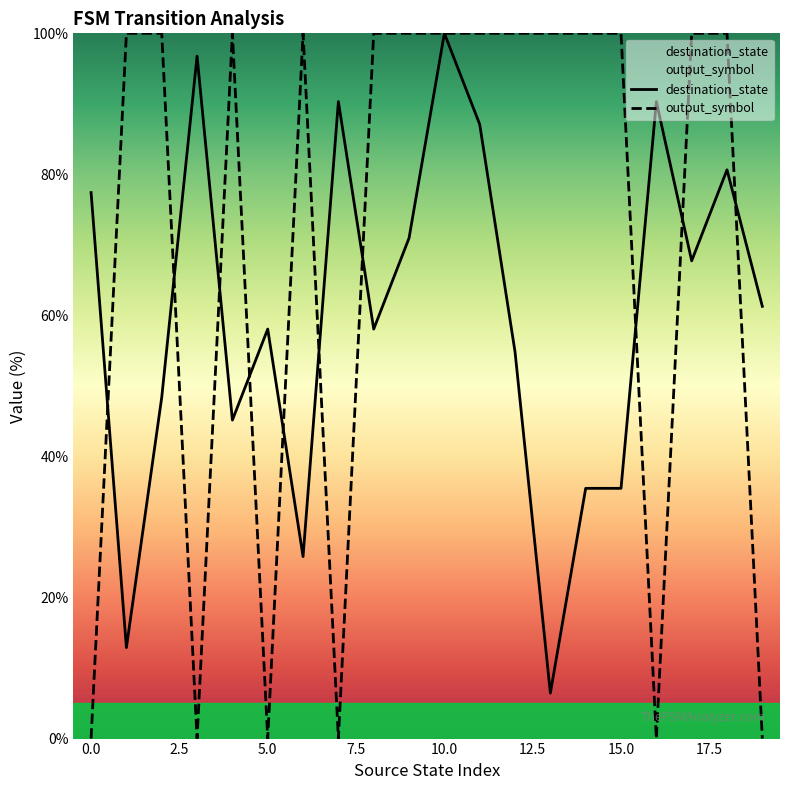

The value of destination_state at 17 is 67.7. True or false?

True